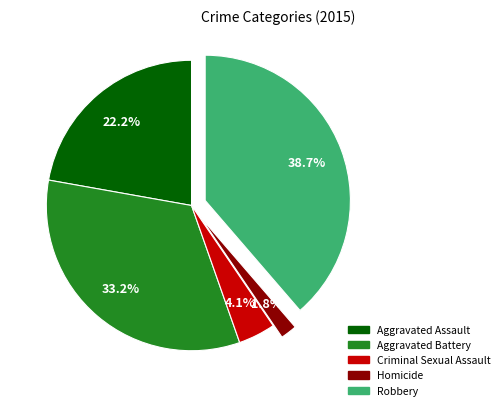

Is it true that Aggravated Battery is 41% of the pie?

False